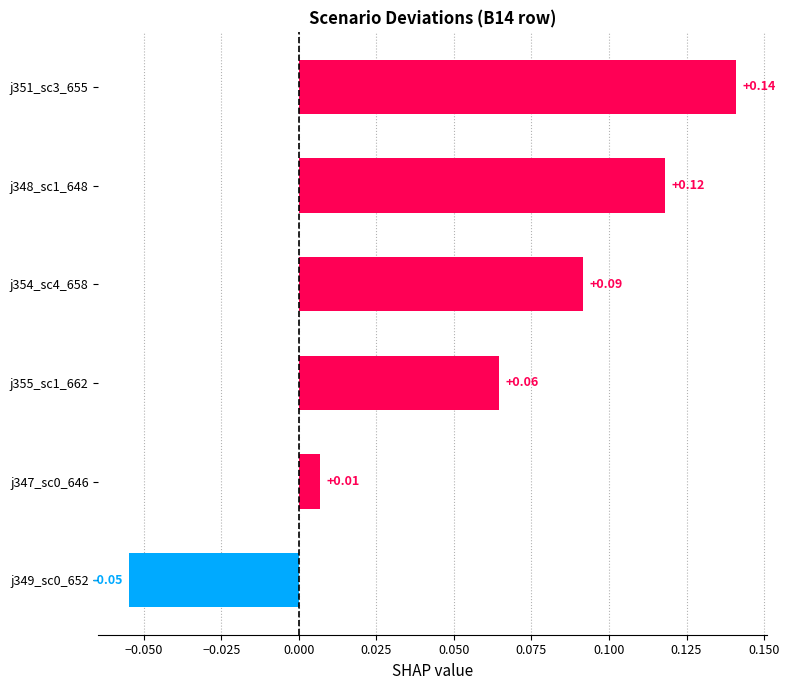

Are the bars horizontal?

Yes